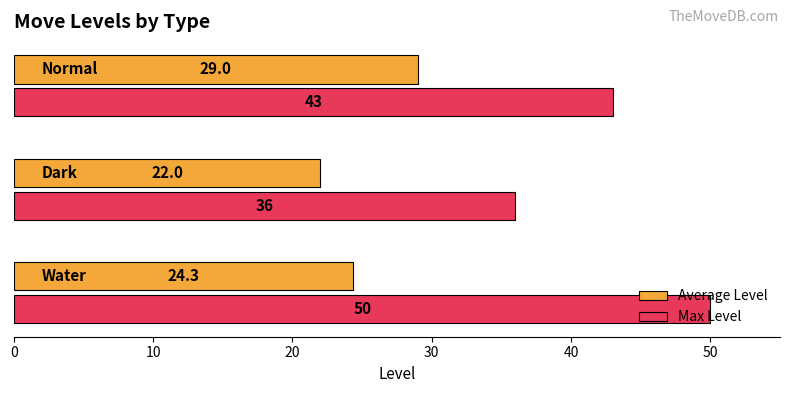

What is the difference between the maximum and minimum values in the Max Level series?

14.0